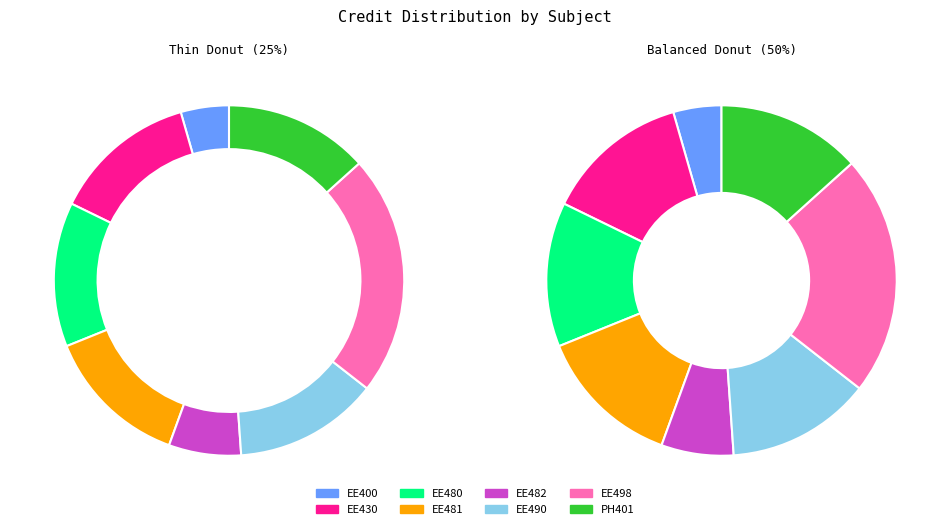

Is there any slice that represents more than half of the pie?

No